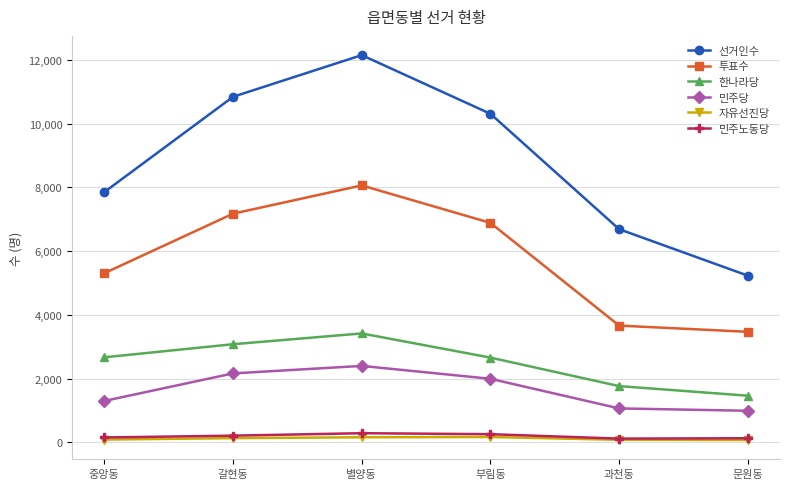

Rank the series by their maximum value, from highest to lowest.

선거인수, 투표수, 한나라당, 민주당, 민주노동당, 자유선진당